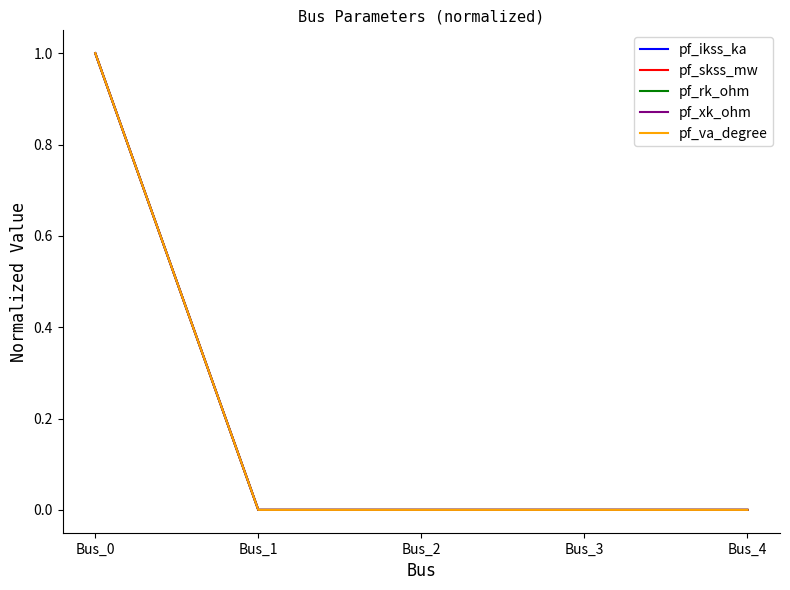

Reading left to right, list all the values displayed in this chart.

pf_ikss_ka: Bus_0=1	Bus_1=0	Bus_2=0	Bus_3=0	Bus_4=0
pf_skss_mw: Bus_0=1	Bus_1=0	Bus_2=0	Bus_3=0	Bus_4=0
pf_rk_ohm: Bus_0=1	Bus_1=0	Bus_2=0	Bus_3=0	Bus_4=0
pf_xk_ohm: Bus_0=1	Bus_1=0	Bus_2=0	Bus_3=0	Bus_4=0
pf_va_degree: Bus_0=1	Bus_1=0	Bus_2=0	Bus_3=0	Bus_4=0